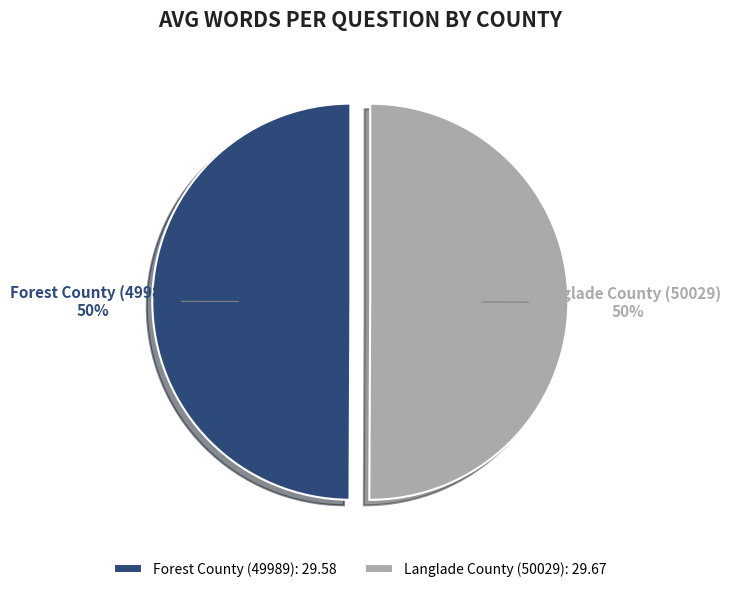

To the nearest percent, what is the average slice percentage?

50%